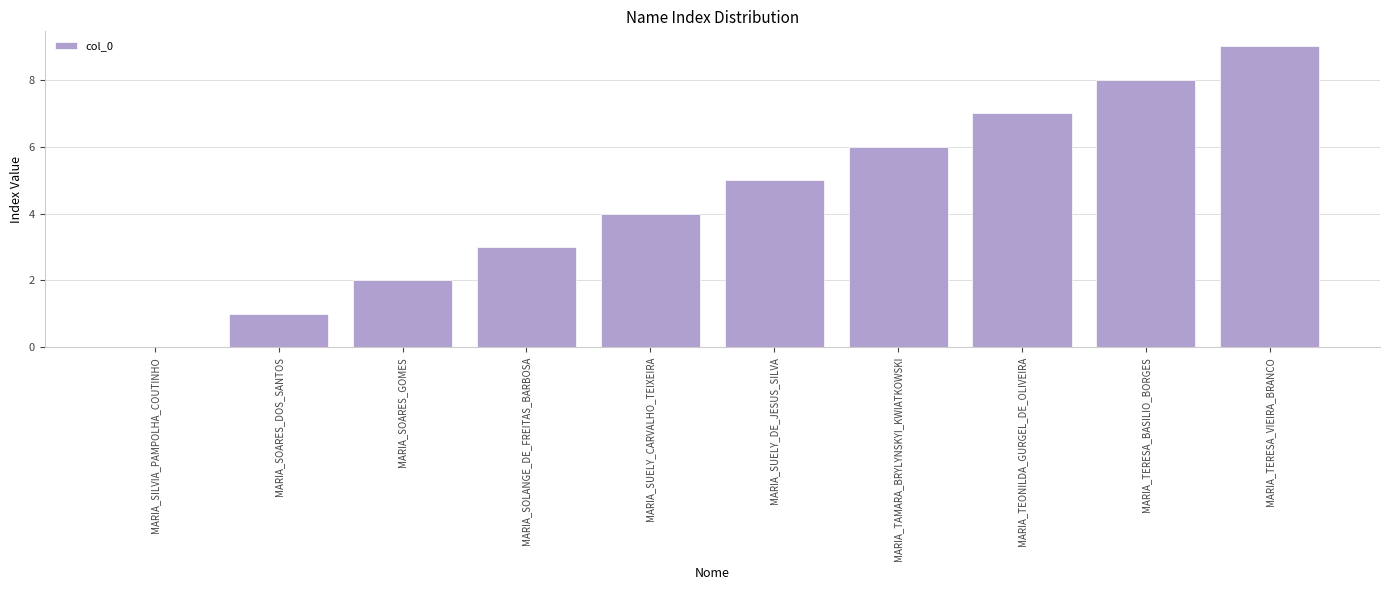

What is the change in value from MARIA_SOARES_DOS_SANTOS to MARIA_TEONILDA_GURGEL_DE_OLIVEIRA?

+6